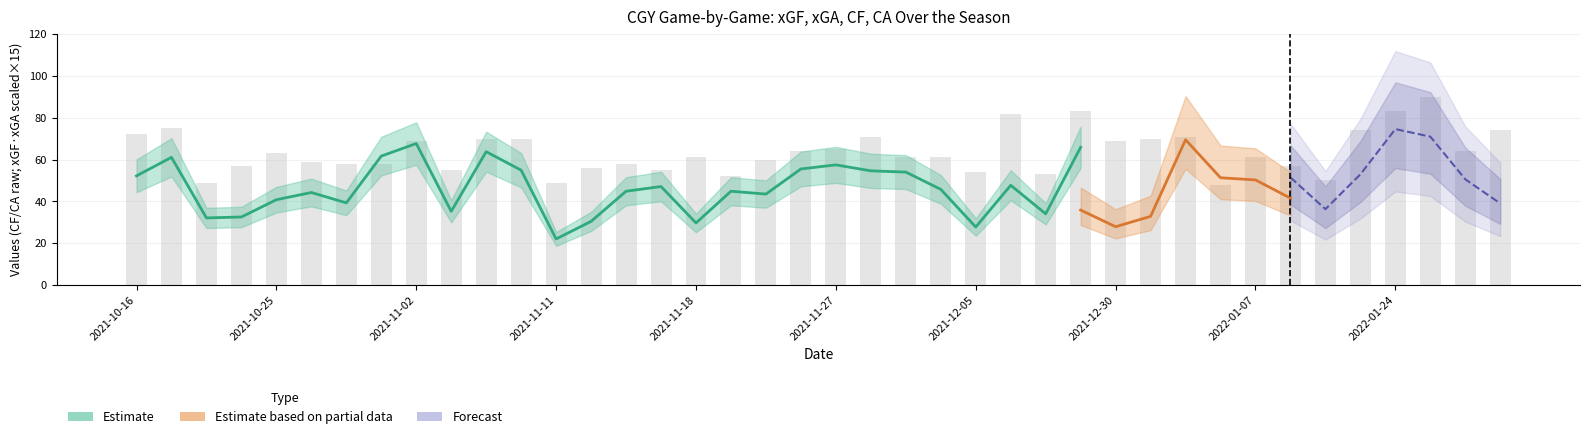

List the labels in order of CF value, largest first.

2022-01-26, 2021-12-11, 2022-01-24, 2021-12-07, 2021-10-18, 2022-01-22, 2022-01-29, 2021-10-16, 2021-11-29, 2022-01-04, 2021-11-06, 2021-11-09, 2022-01-02, 2021-11-02, 2021-12-30, 2021-11-27, 2021-11-23, 2022-01-27, 2021-10-25, 2021-11-18, 2021-12-02, 2021-12-03, 2022-01-07, 2021-11-21, 2021-10-26, 2021-10-28, 2021-10-30, 2021-11-14, 2021-10-23, 2022-01-13, 2021-11-12, 2021-11-04, 2021-11-16, 2021-12-05, 2021-12-09, 2021-11-20, 2022-01-18, 2021-10-21, 2021-11-11, 2022-01-06